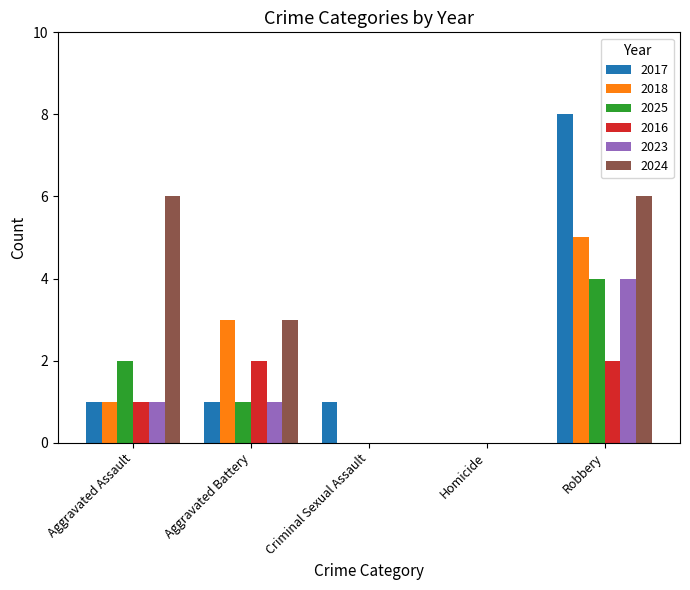

Which series changed the most between Homicide and Robbery?

2017